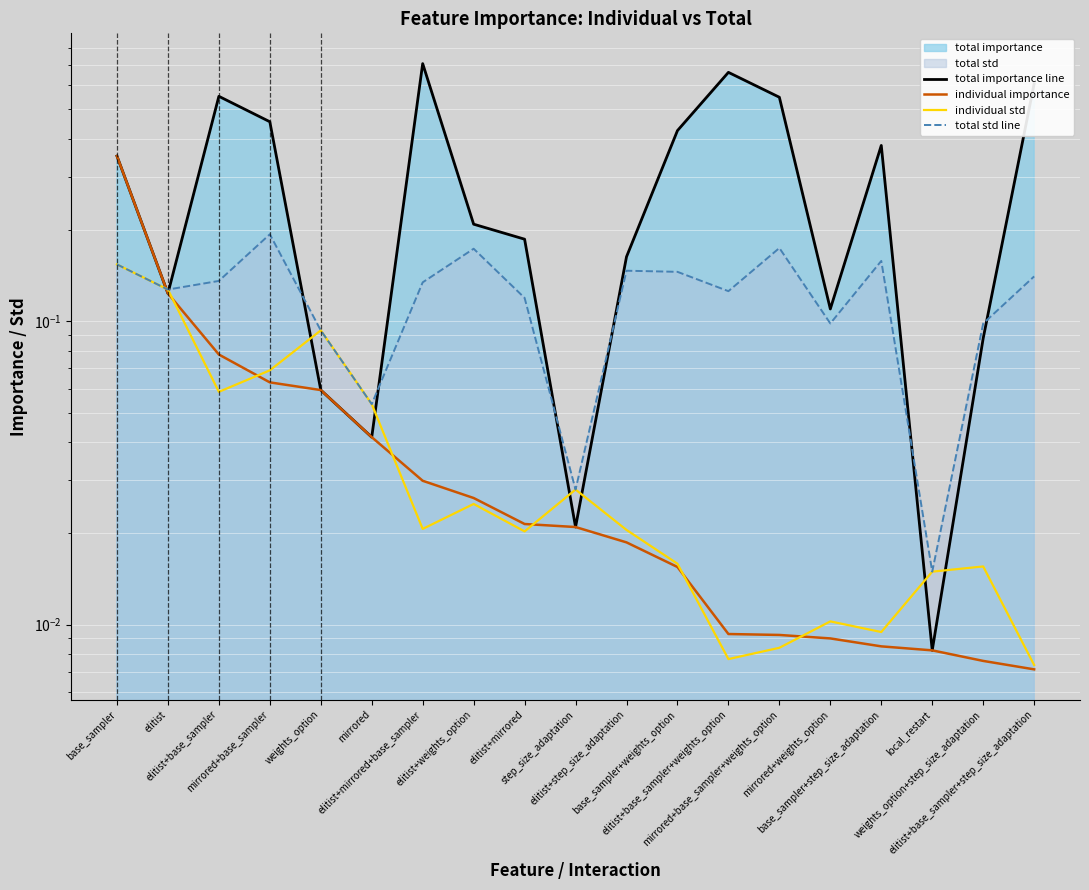

What is the highest value of the total std line series?

0.2